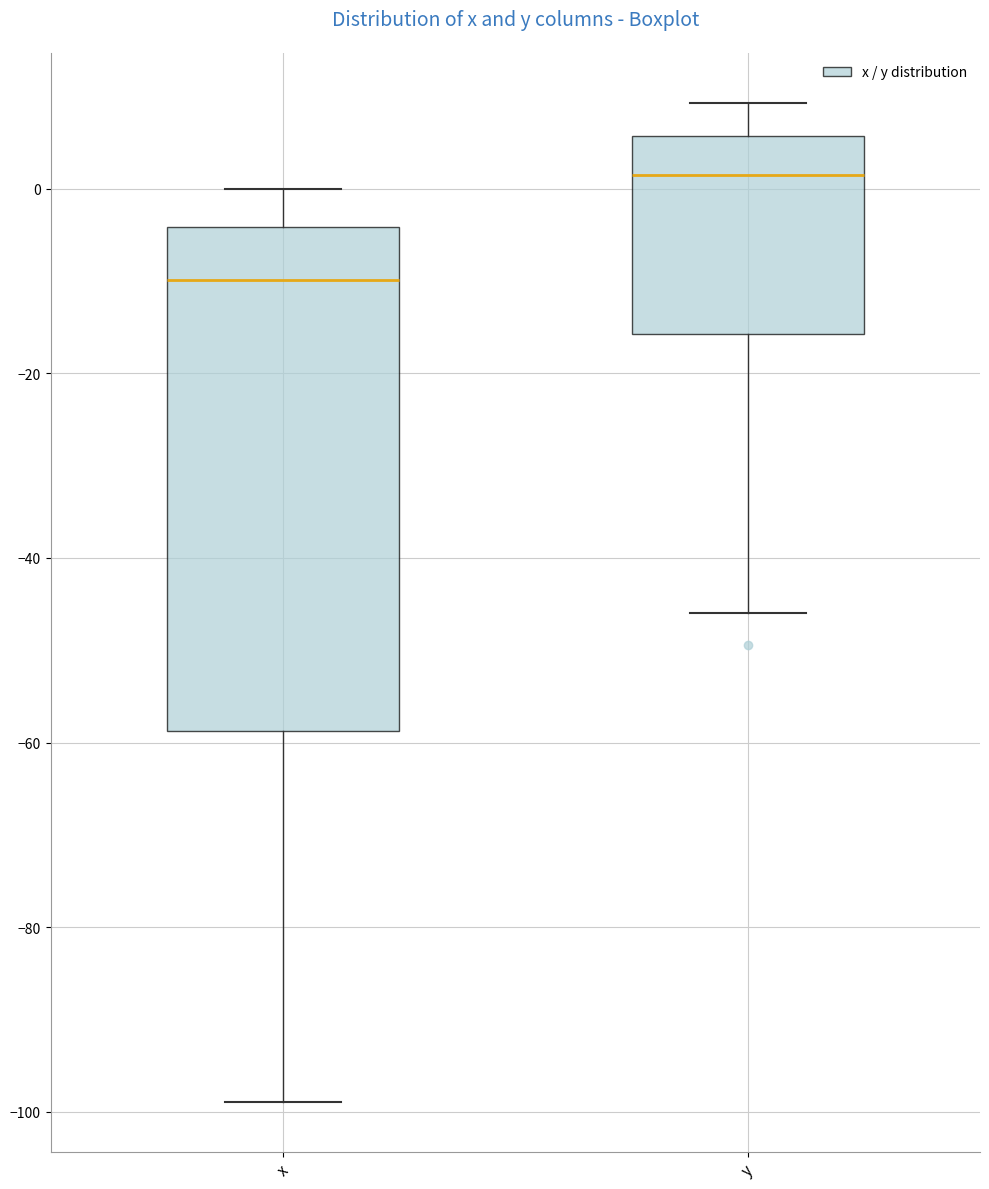

Reading left to right, read every box against the y-axis: the position of its median line, the range the box covers, and the ends of its whiskers. The values are not printed on the chart, so give them approximately, as read against the axis.

x: median -10, box -58 to -4, whiskers -98 to 0
y: median 2, box -16 to 6, whiskers -46 to 10